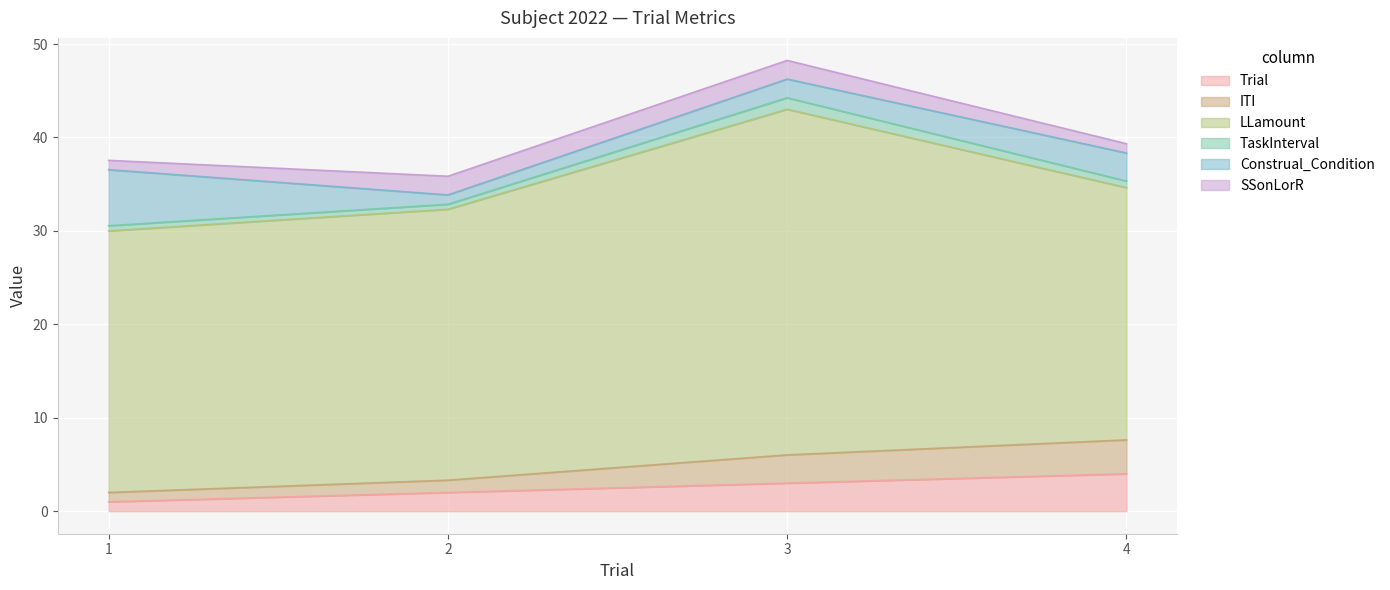

Is it true that Trial equals 3.0 at 3?

True